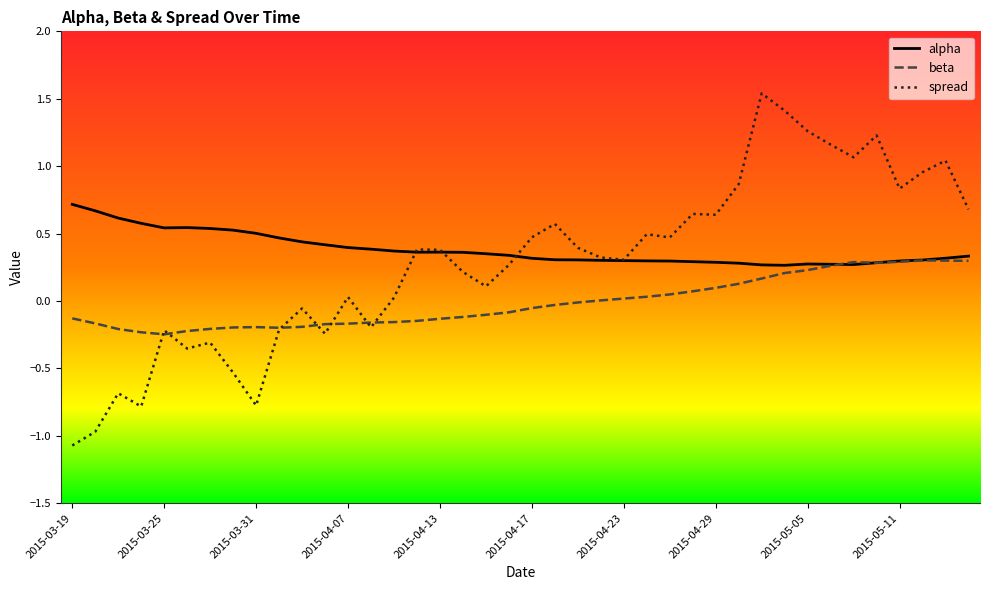

List the series in order of their peak value, highest first.

spread, alpha, beta